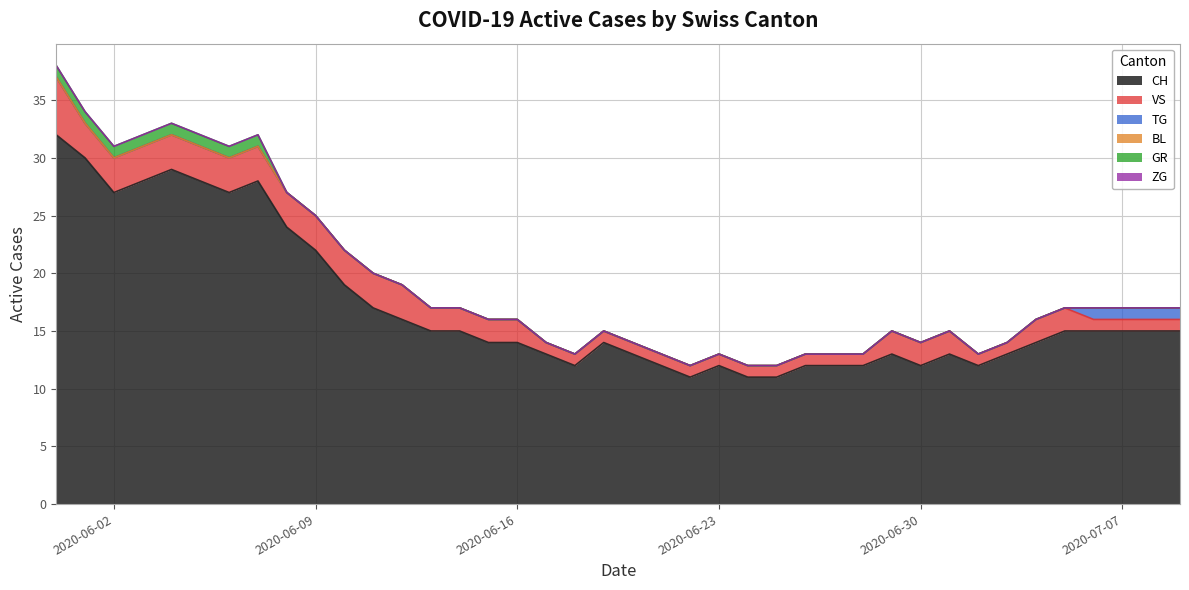

Where is BL nearest to the value 0?

2020-05-31